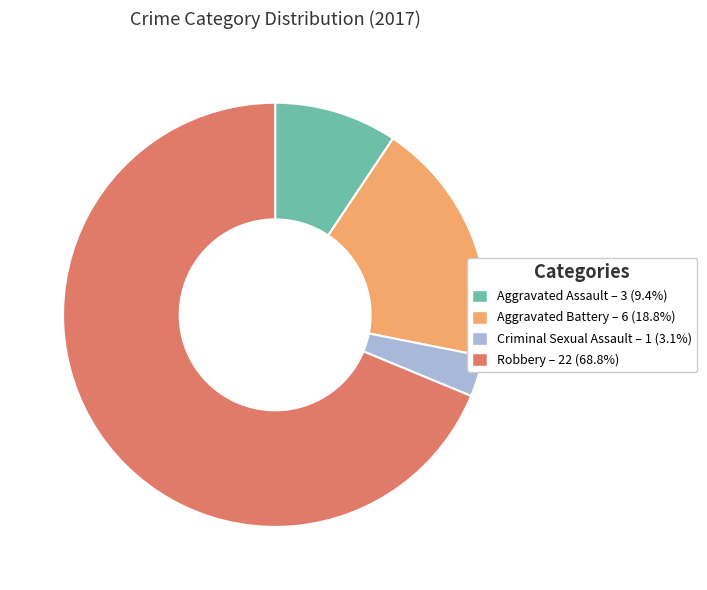

Rank the categories by value from highest to lowest.

Robbery, Aggravated Battery, Aggravated Assault, Criminal Sexual Assault